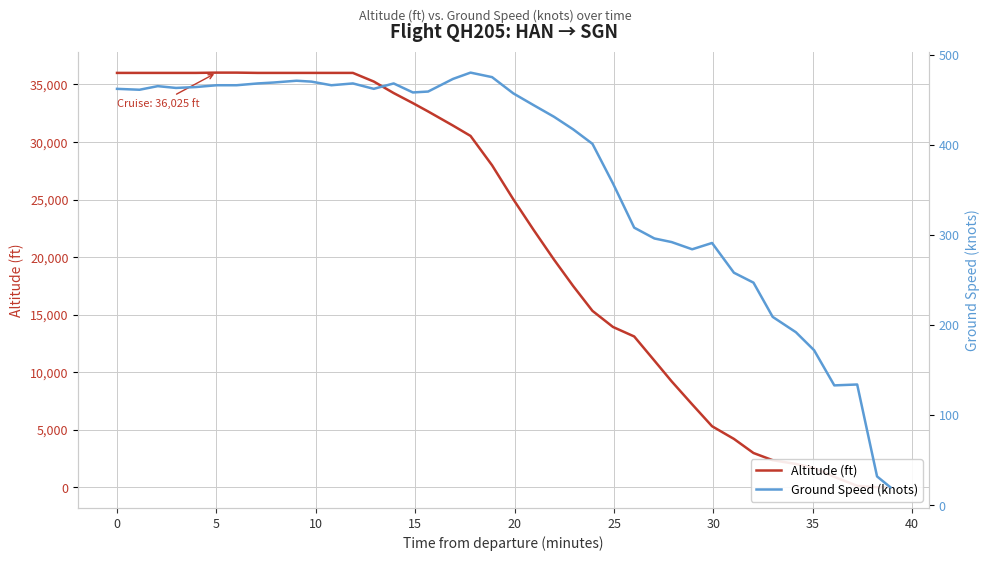

Reading left to right, transcribe all the data shown in this chart.

Altitude (ft): 36000	36000	36000	36000	36000	36025	36025	36000	36000	36000	36000	36000	36000	35250	34250	33375	32650	31425	30525	27975	25025	22375	19775	17475	15325	13925	13100	11000	9200	7200	5300	4200	2975	2350	2025	1675	900	125	0	0
Ground Speed (knots): 462	461	465	463	464	466	466	468	469	471	470	466	468	462	468	458	459	473	480	475	457	444	431	417	401	357	308	296	292	284	291	258	247	209	192	172	133	134	32	20